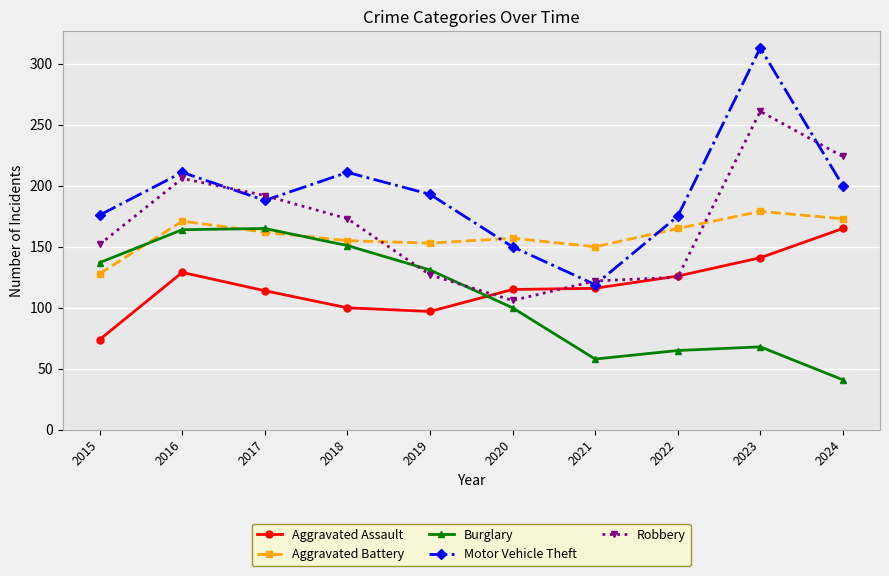

What is the value of the Motor Vehicle Theft point at the 8th from the left?

175